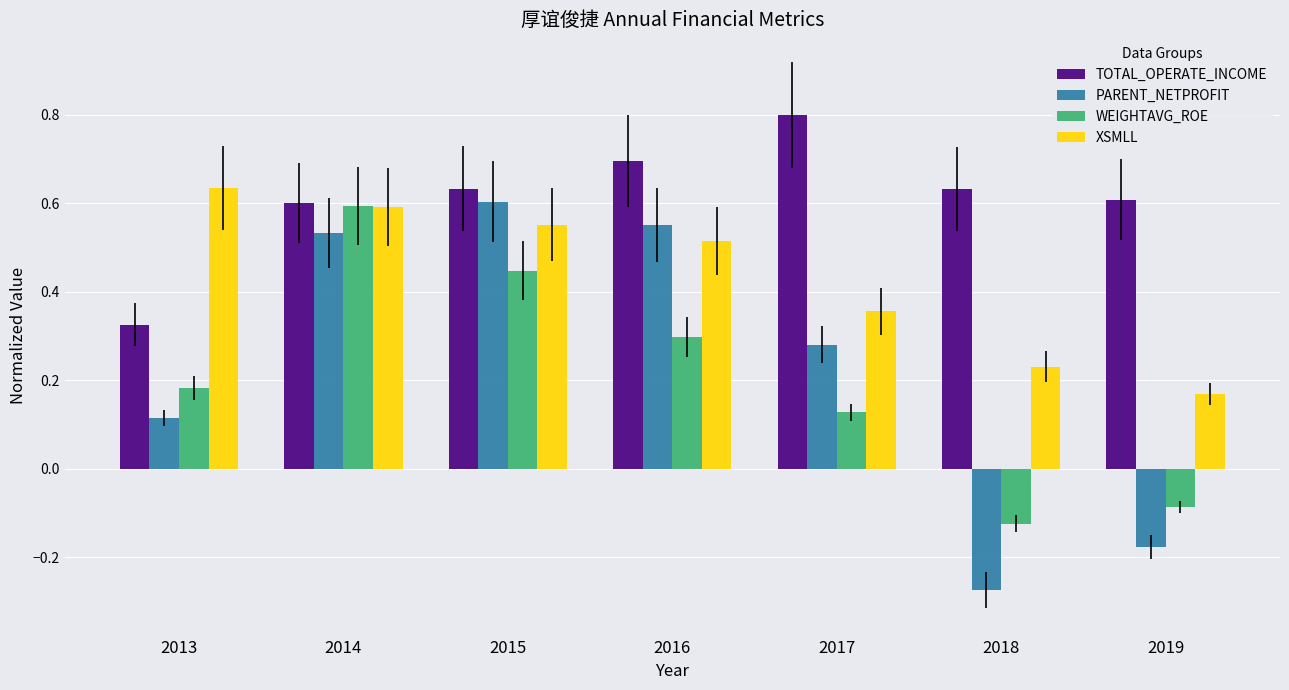

List the labels in order of WEIGHTAVG_ROE value, smallest first.

2018, 2019, 2017, 2013, 2016, 2015, 2014